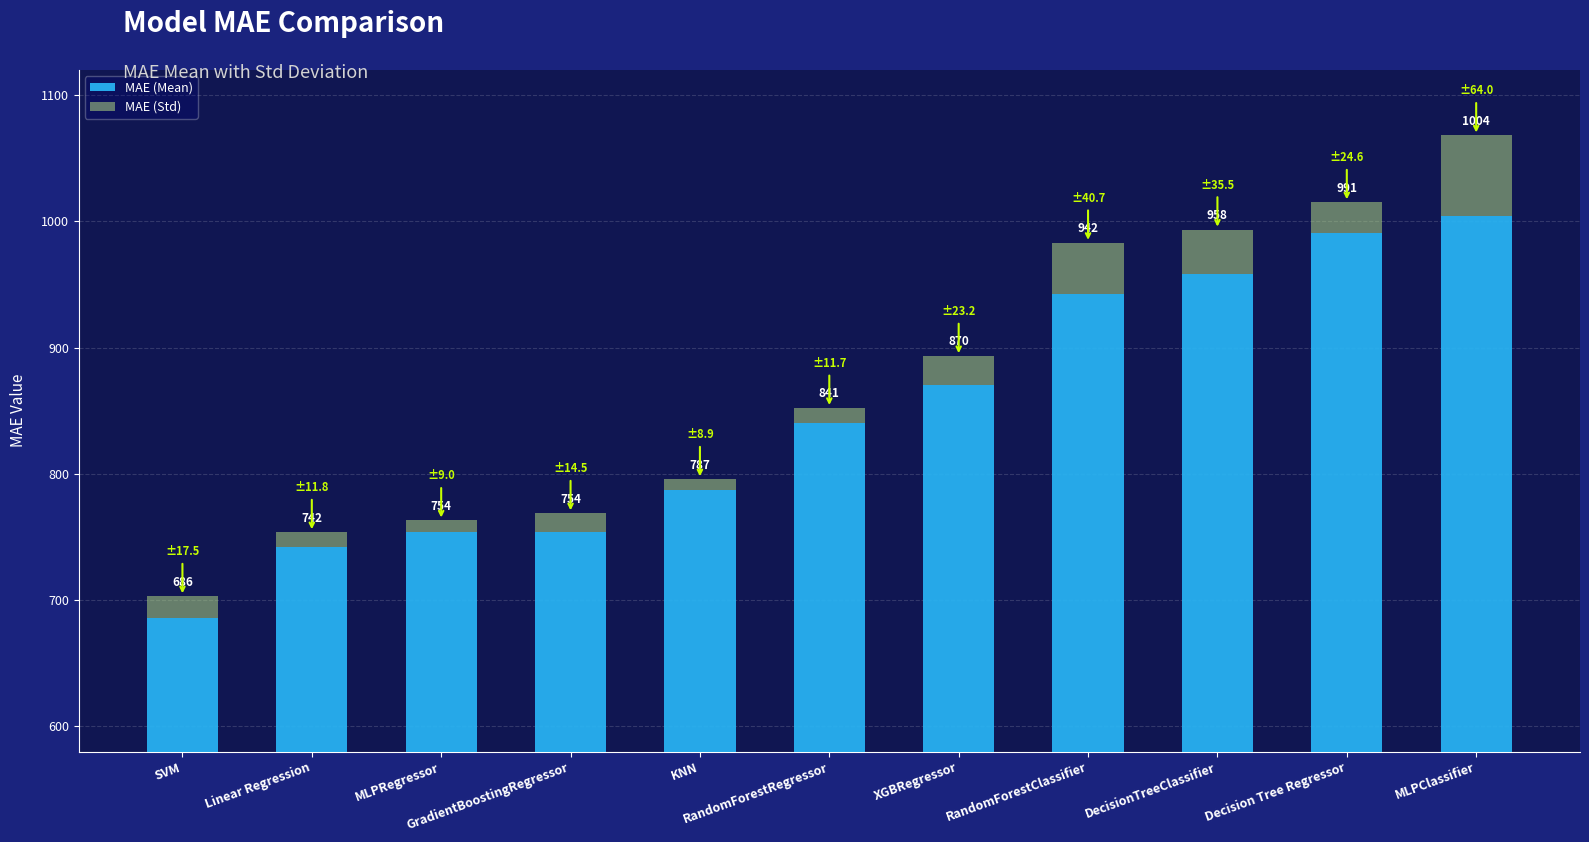

What are all the series names shown in the legend?

MAE (Mean), MAE (Std)